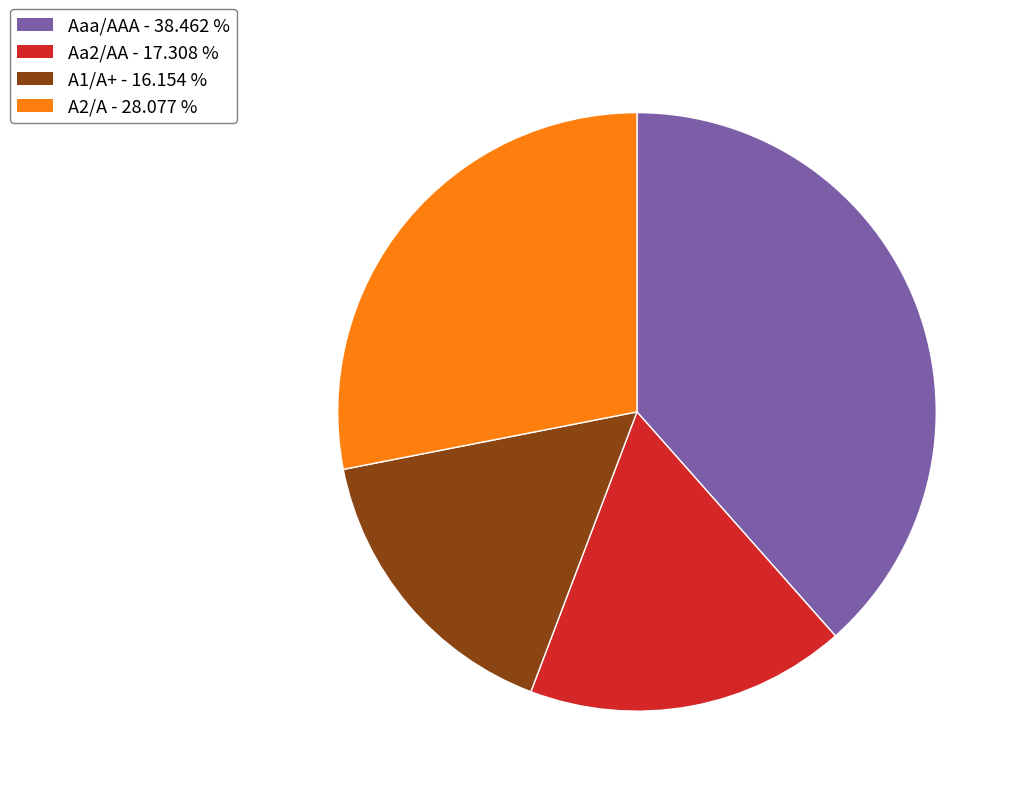

Do A1/A+ and A2/A together represent more than half of the pie?

No